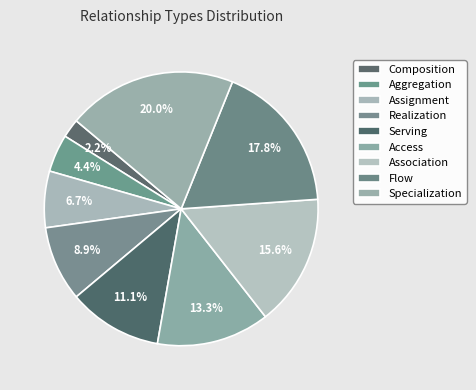

Approximately how many times larger is the value at Association compared to Flow?

0.9